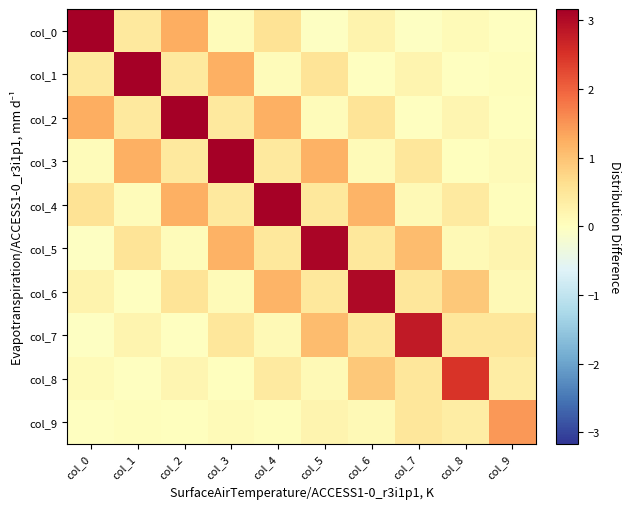

Reading left to right, list all the values displayed in this chart.

col_0: col_0=3.2	col_1=0.4	col_2=1.2	col_3=0.1	col_4=0.6	col_5=-0.0	col_6=0.2	col_7=-0.0	col_8=0.1	col_9=-0.0
col_1: col_0=0.4	col_1=3.2	col_2=0.4	col_3=1.2	col_4=0.1	col_5=0.5	col_6=-0.0	col_7=0.2	col_8=-0.0	col_9=0.0
col_2: col_0=1.2	col_1=0.4	col_2=3.2	col_3=0.4	col_4=1.2	col_5=0.1	col_6=0.5	col_7=-0.0	col_8=0.2	col_9=0.0
col_3: col_0=0.1	col_1=1.2	col_2=0.4	col_3=3.1	col_4=0.4	col_5=1.2	col_6=0.1	col_7=0.5	col_8=0.0	col_9=0.1
col_4: col_0=0.6	col_1=0.1	col_2=1.2	col_3=0.4	col_4=3.1	col_5=0.5	col_6=1.2	col_7=0.1	col_8=0.4	col_9=0.0
col_5: col_0=-0.0	col_1=0.5	col_2=0.1	col_3=1.2	col_4=0.5	col_5=3.1	col_6=0.5	col_7=1.1	col_8=0.1	col_9=0.2
col_6: col_0=0.2	col_1=-0.0	col_2=0.5	col_3=0.1	col_4=1.2	col_5=0.5	col_6=3.0	col_7=0.5	col_8=0.9	col_9=0.1
col_7: col_0=-0.0	col_1=0.2	col_2=-0.0	col_3=0.5	col_4=0.1	col_5=1.1	col_6=0.5	col_7=2.8	col_8=0.5	col_9=0.5
col_8: col_0=0.1	col_1=-0.0	col_2=0.2	col_3=0.0	col_4=0.4	col_5=0.1	col_6=0.9	col_7=0.5	col_8=2.5	col_9=0.4
col_9: col_0=-0.0	col_1=0.0	col_2=0.0	col_3=0.1	col_4=0.0	col_5=0.2	col_6=0.1	col_7=0.5	col_8=0.4	col_9=1.5